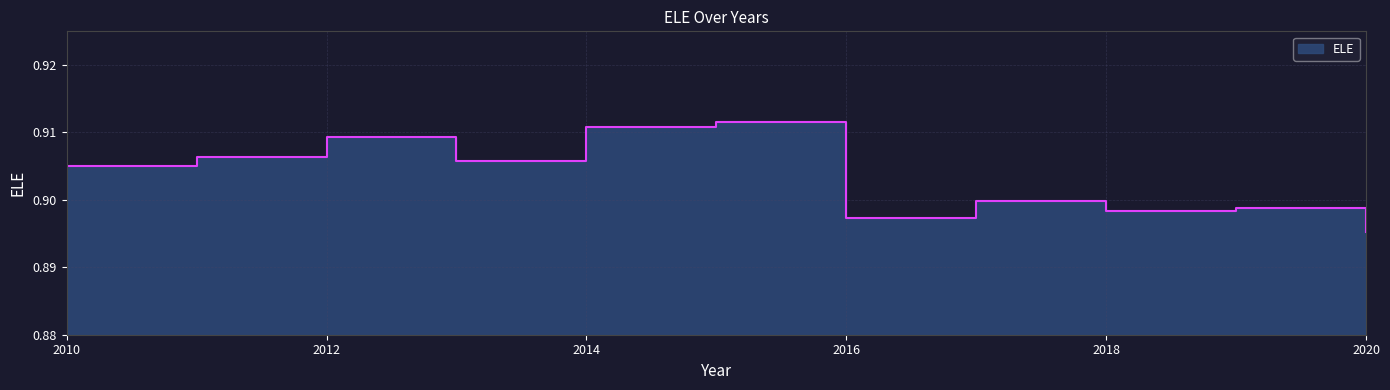

How many lines are shown in the chart?

1